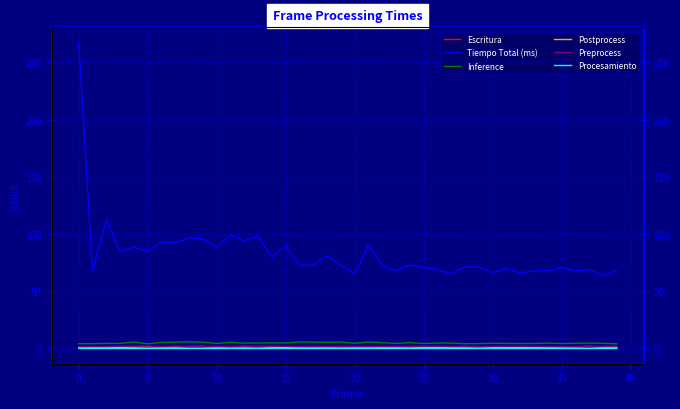

What is the sum of the Postprocess values at 10 and 15?

1.9